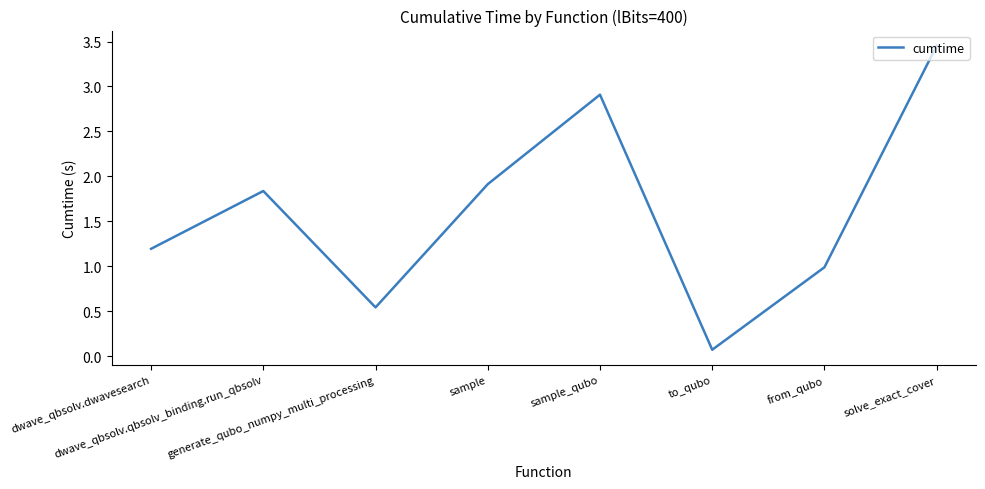

True or false: there are more than 1 points higher than both neighbors.

True